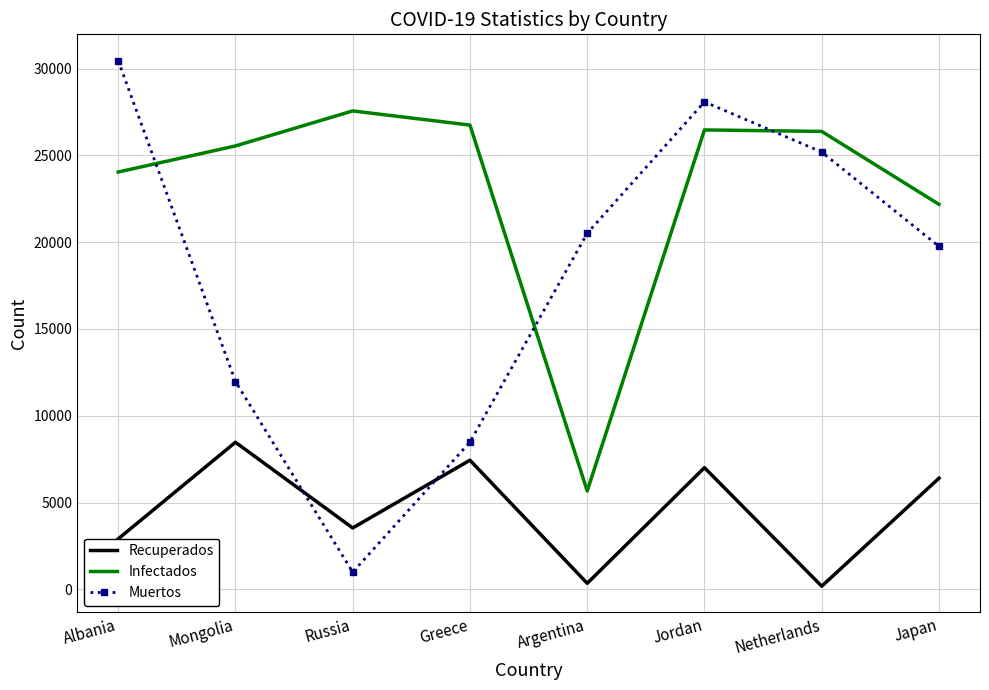

The Infectados series shows 22178 at Japan. True or false?

True